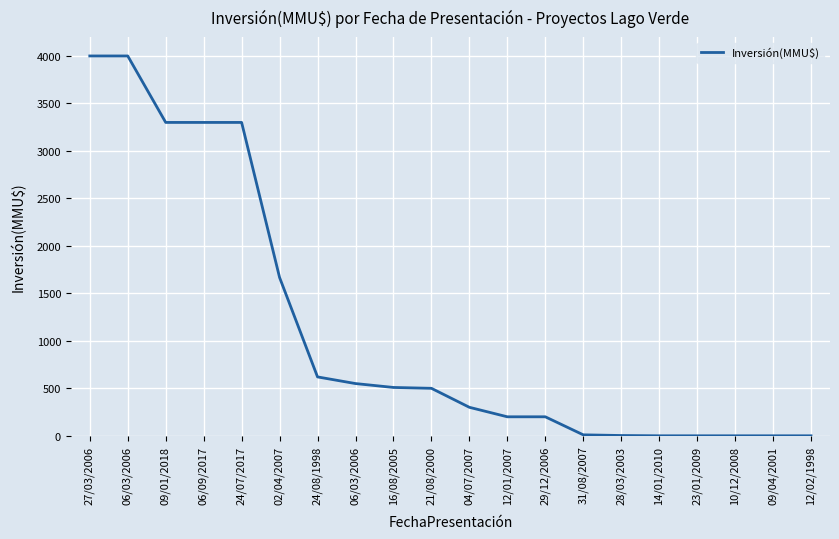

How many lines are shown in the chart?

1